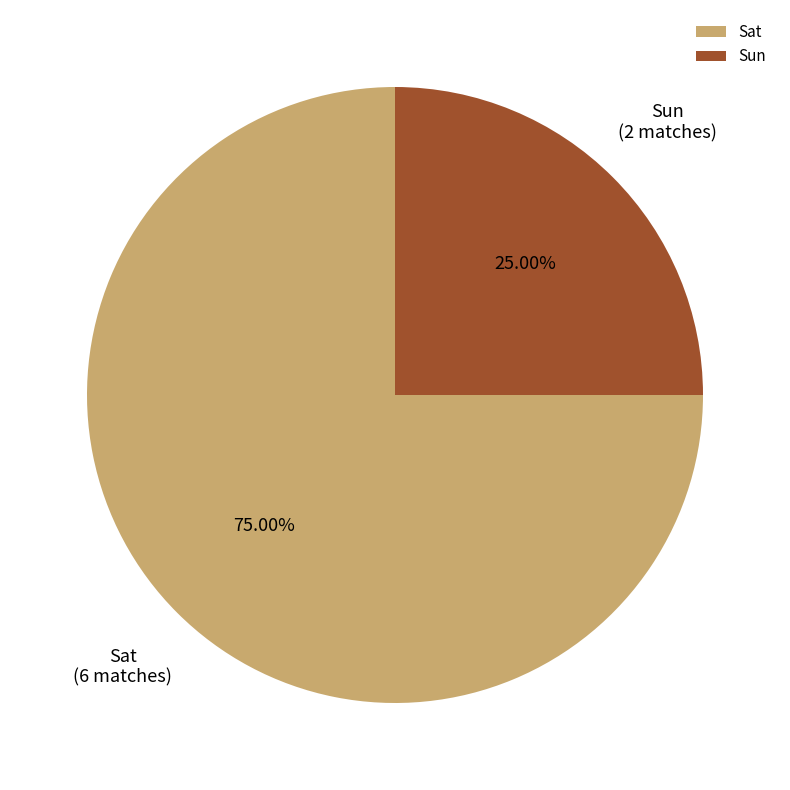

Count the number of slices in the pie.

2